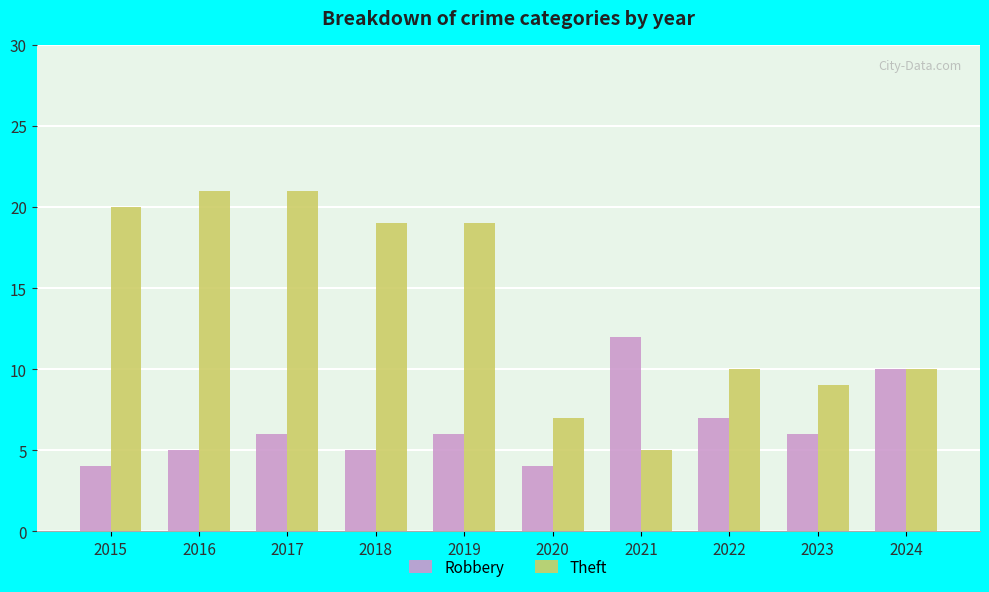

What is the minimum value shown in the chart?

4